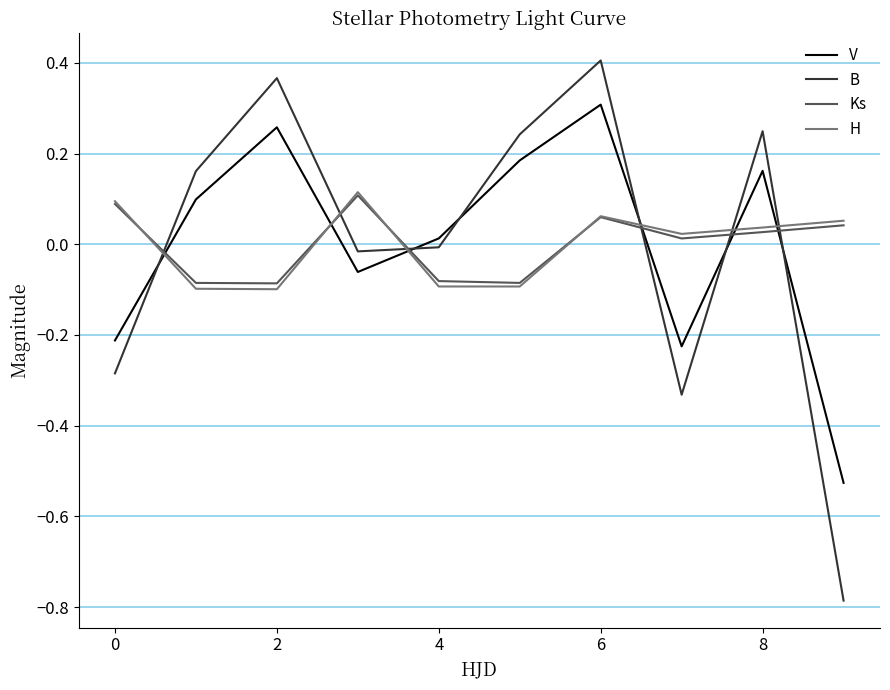

How many intersections are there between Ks and V?

6